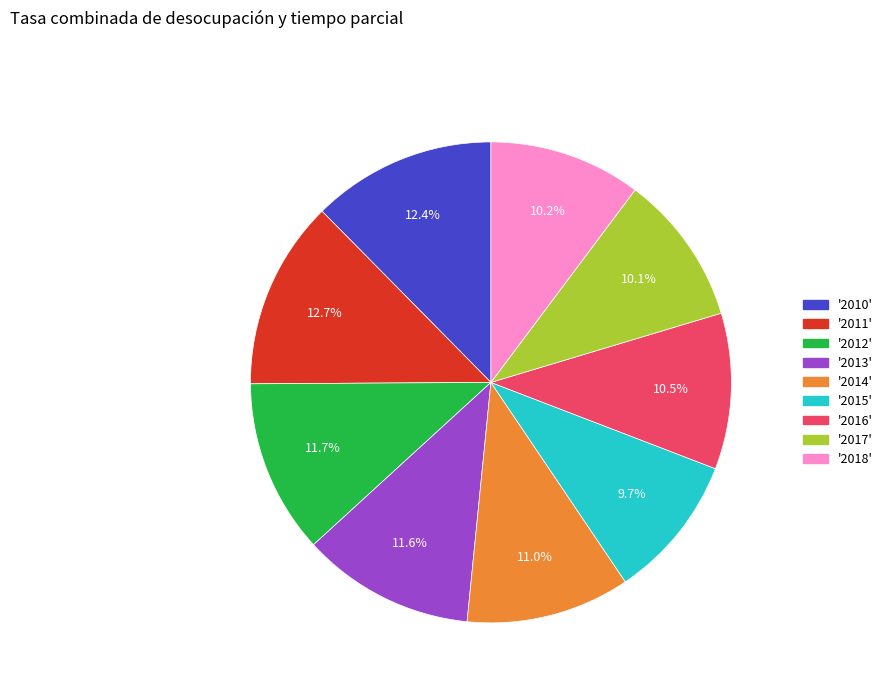

How many slices are in this pie chart?

9